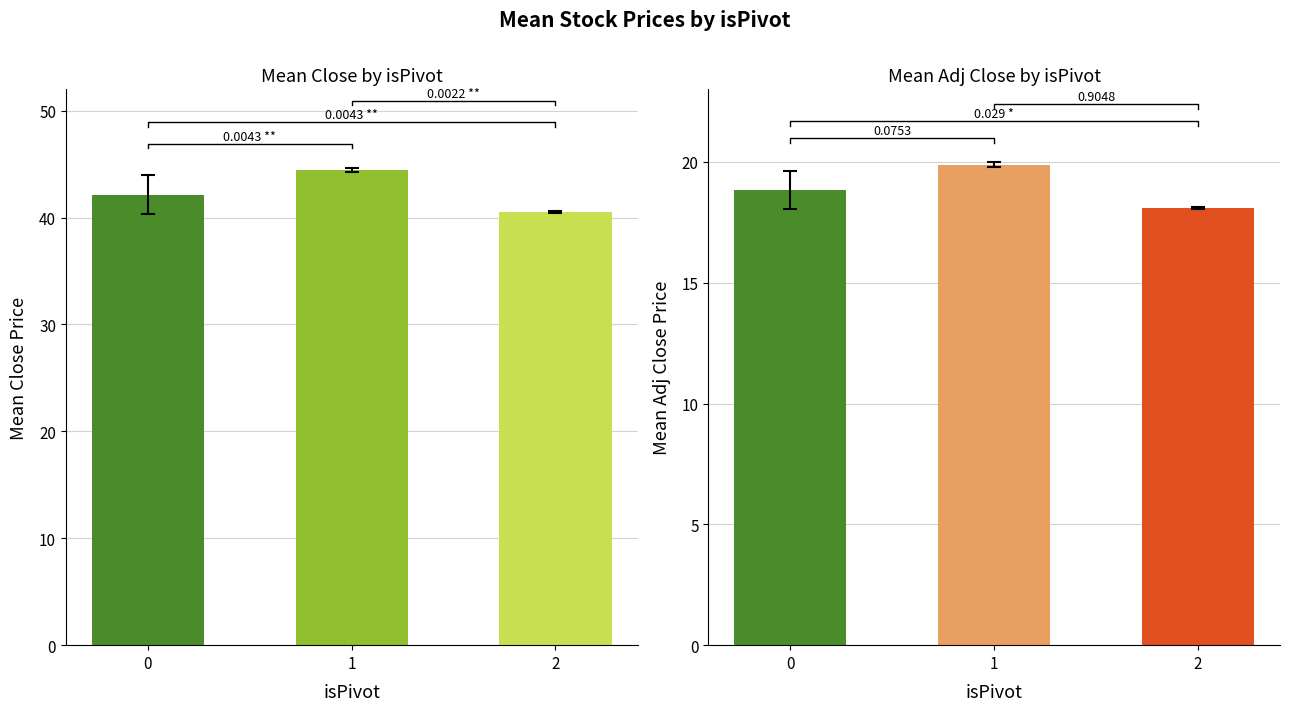

What is the minimum value shown in the chart?

18.1